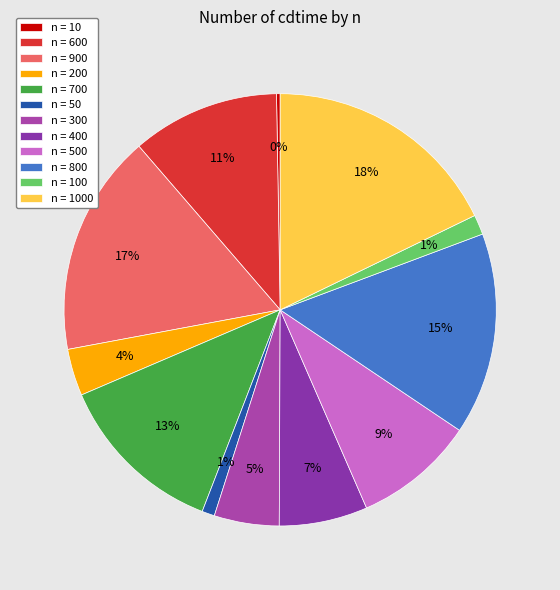

Which category has the smallest portion of the pie?

10